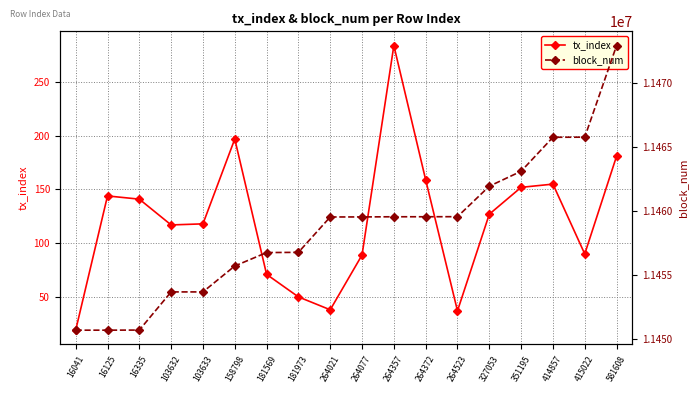

What is the minimum value shown in the chart?

19